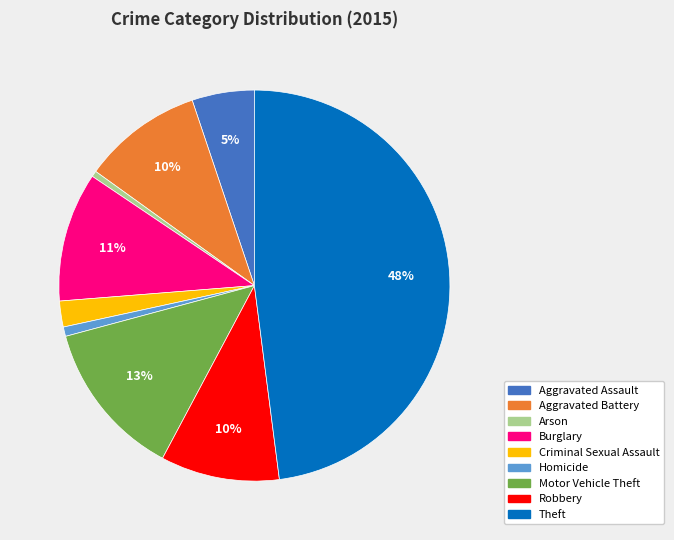

Count the number of slices in the pie.

9